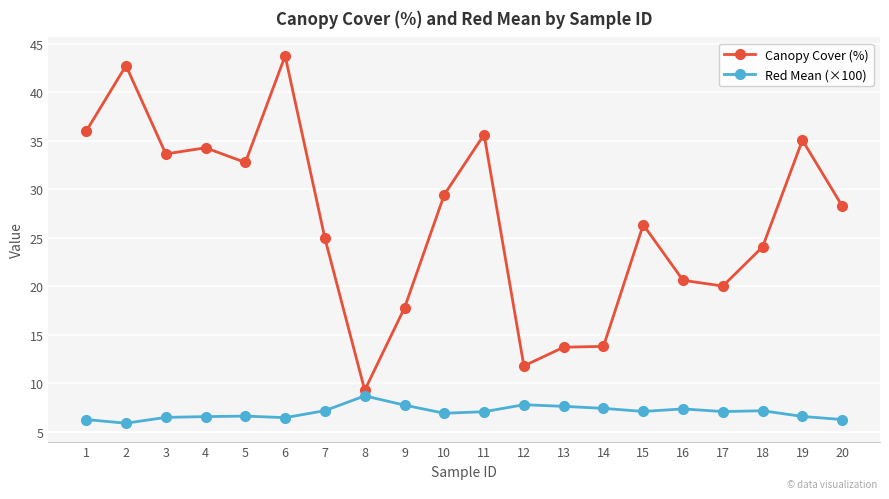

Rank the series at 9 from lowest to highest value.

Red Mean (×100), Canopy Cover (%)